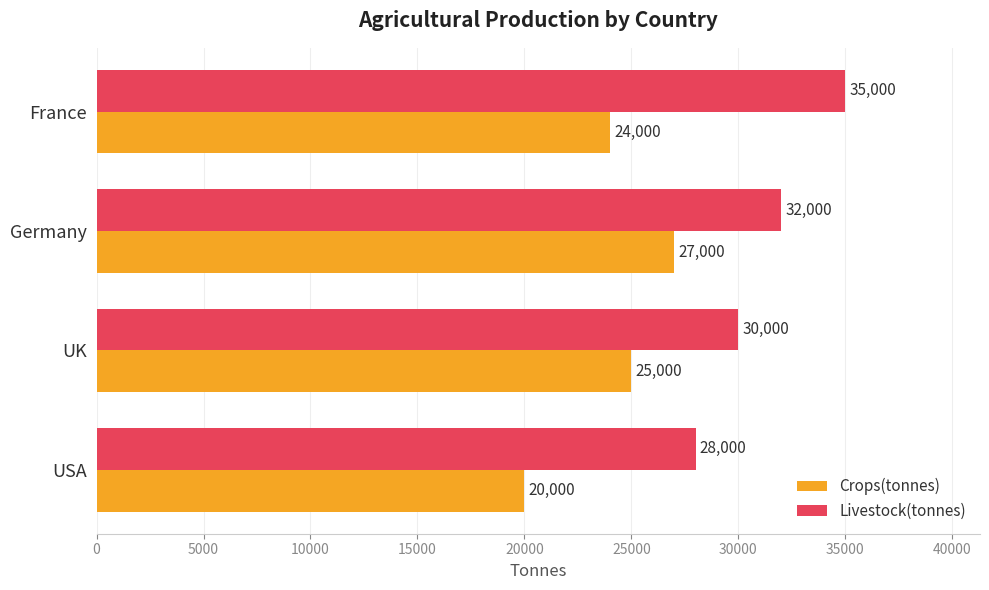

Which series has the largest total across all categories?

Livestock(tonnes)